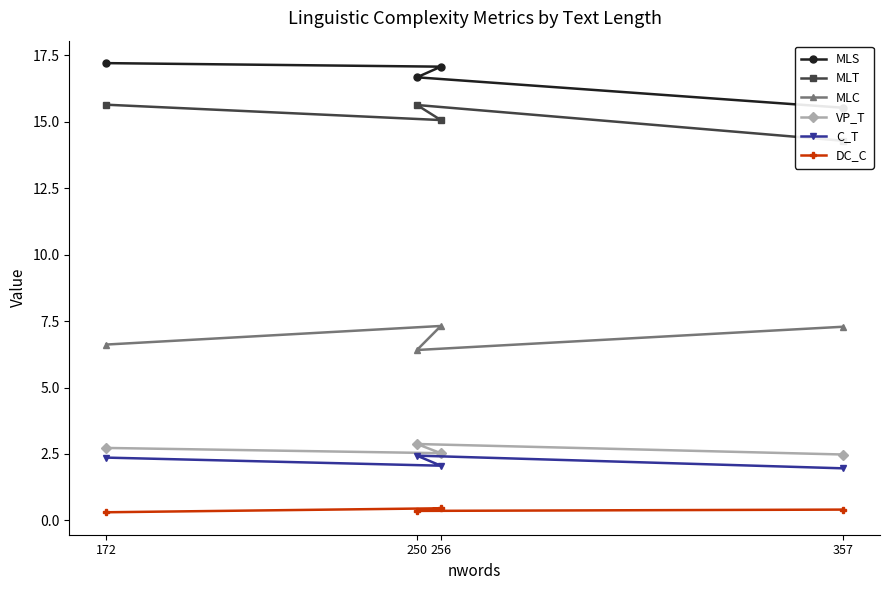

Which series has the largest total across all categories?

MLS